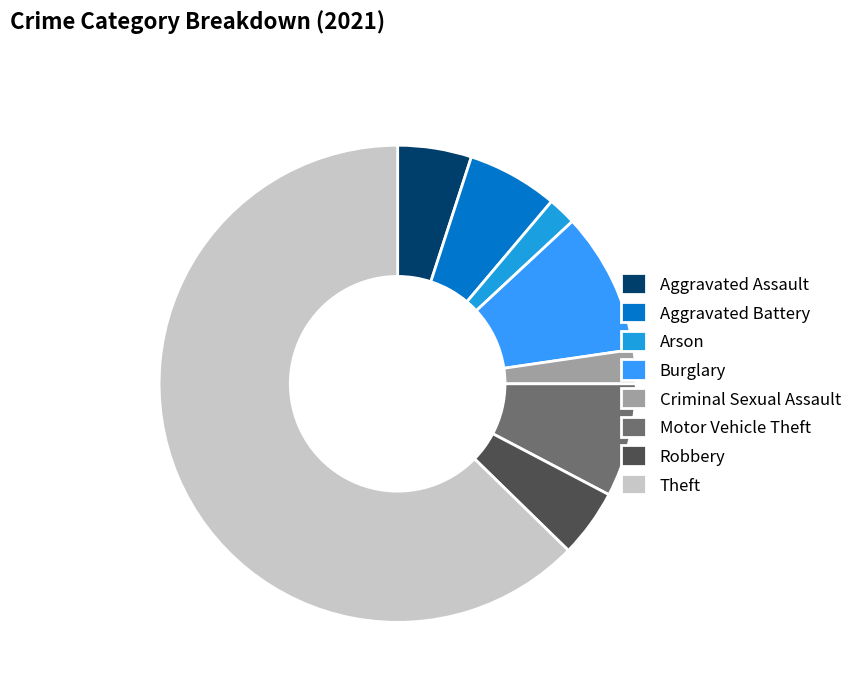

Which slice is the largest?

Theft